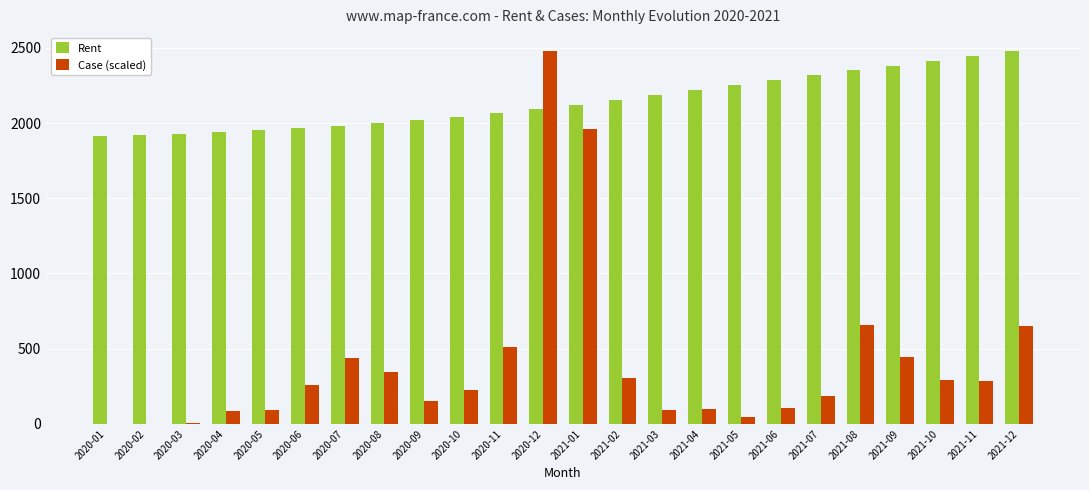

Where is Case (scaled) nearest to the value 1240?

2021-08